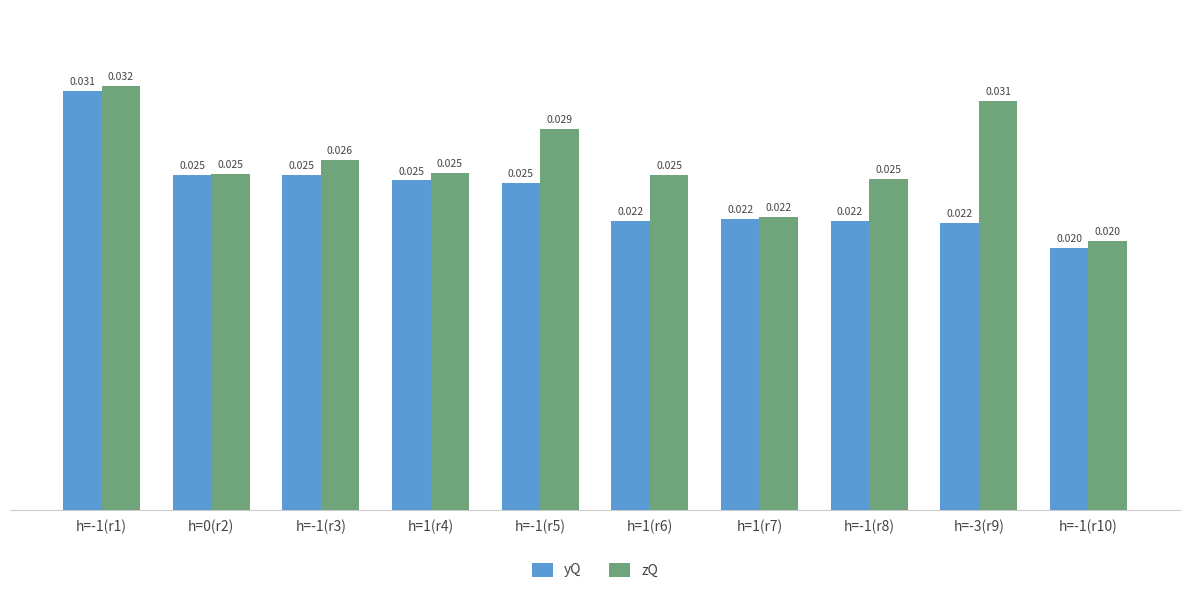

Between h=-1(r3) and h=1(r7), which series saw the biggest shift?

zQ